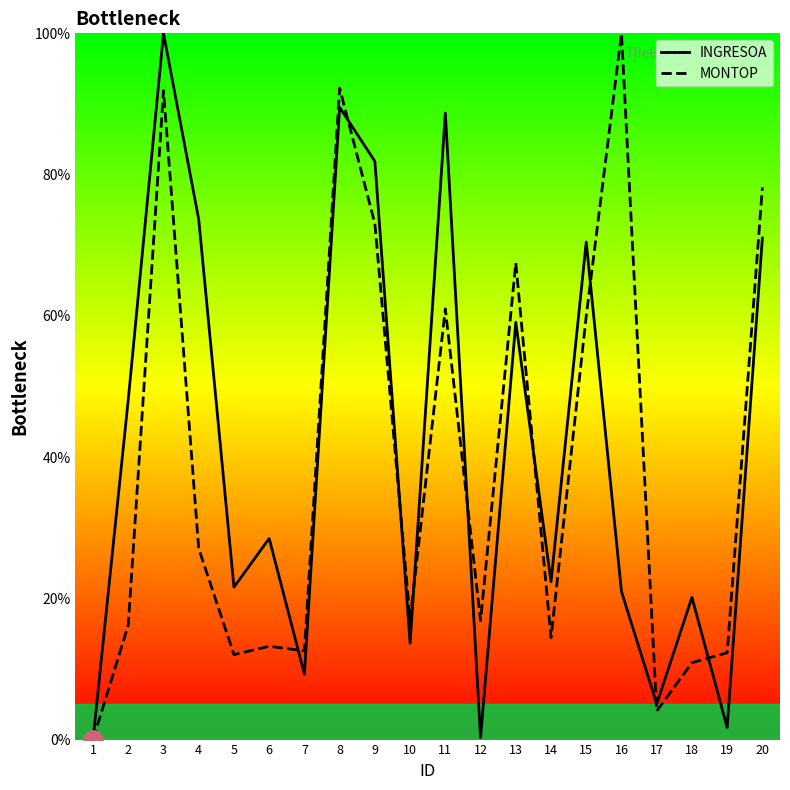

How many series are shown in this chart?

2